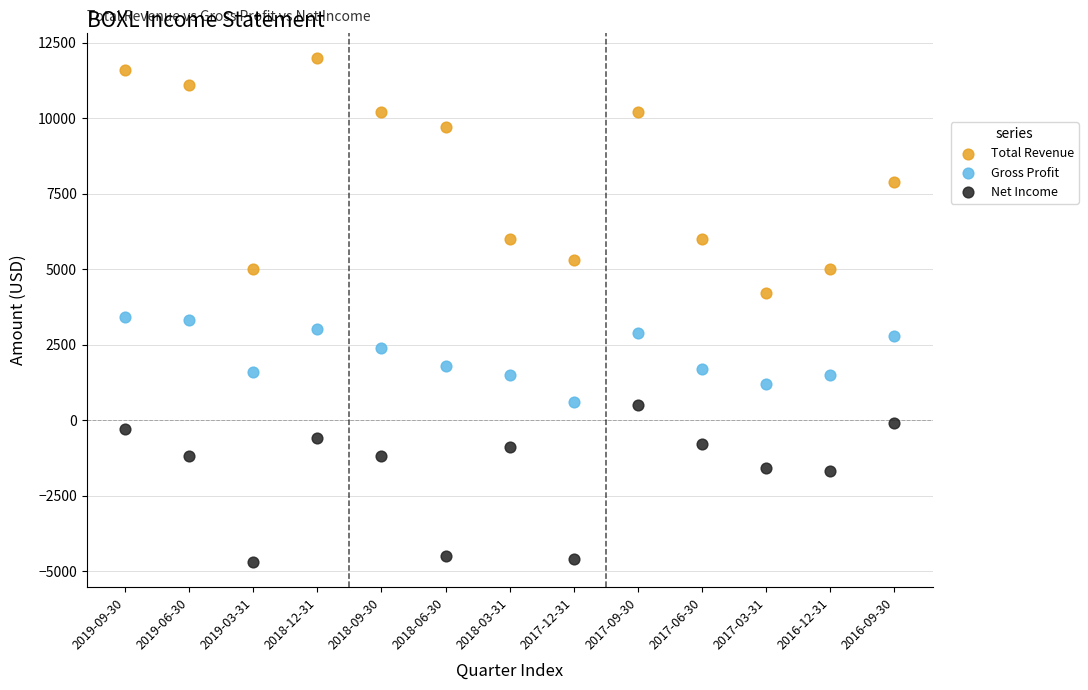

Across all data points, what is the range of Y values (max minus min)?

16700